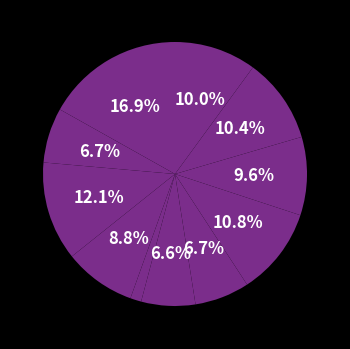

Does any single category account for the majority?

No